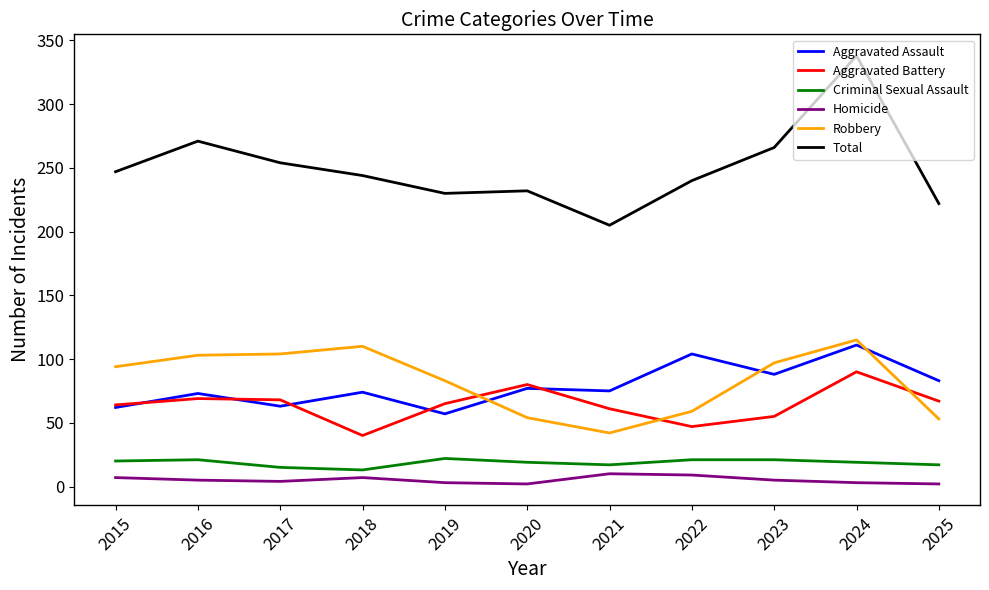

True or false: Aggravated Assault has more than 1 points higher than both neighbors.

True